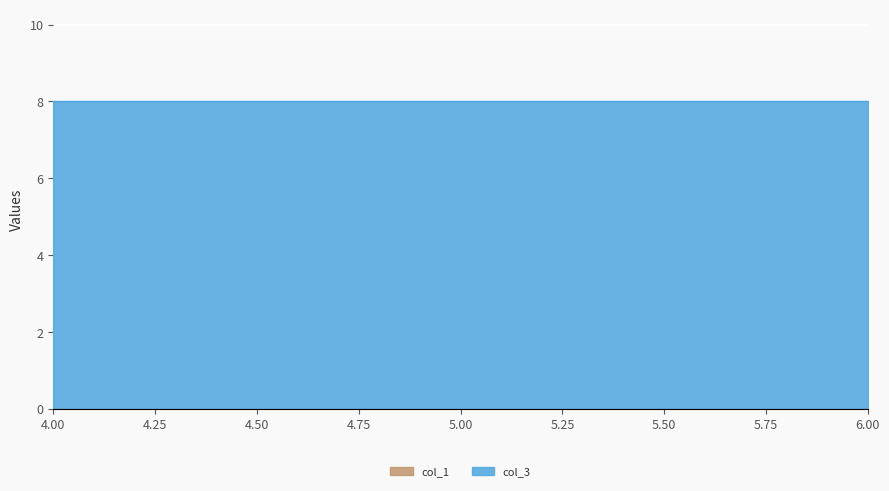

What is the total value across all series at 4?

8